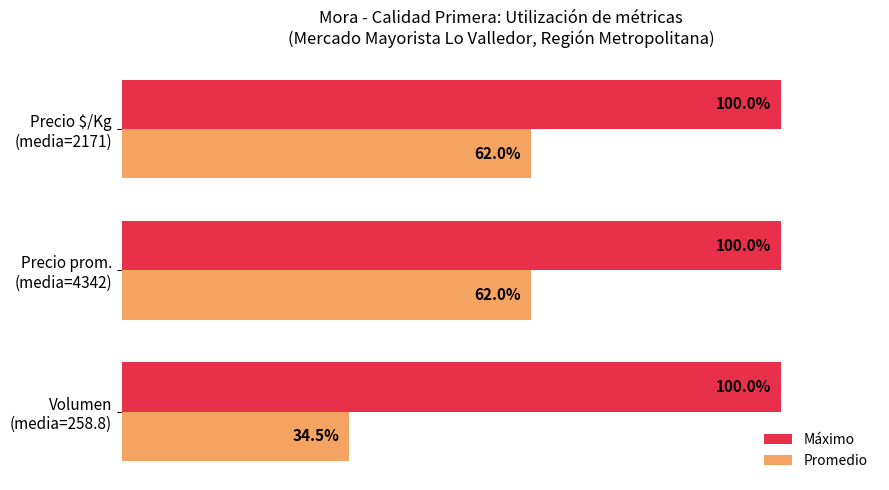

Which series has the largest total across all categories?

Máximo